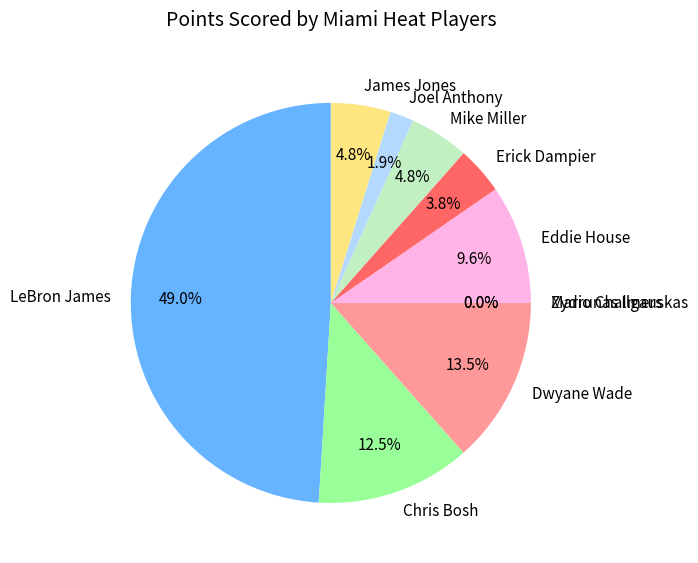

Which category has the smallest portion of the pie?

Mario Chalmers